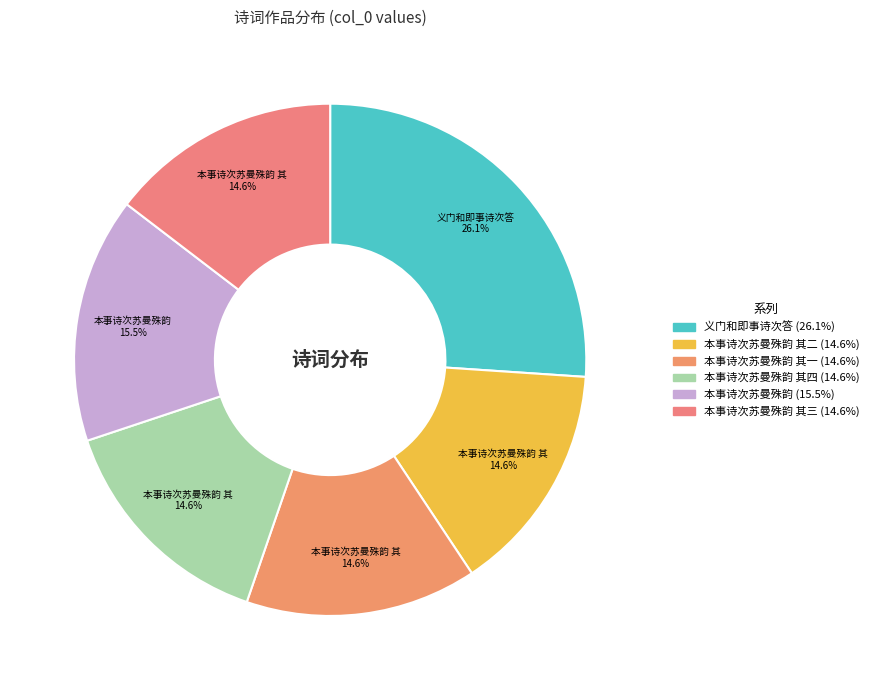

How many segments does this pie chart have?

6